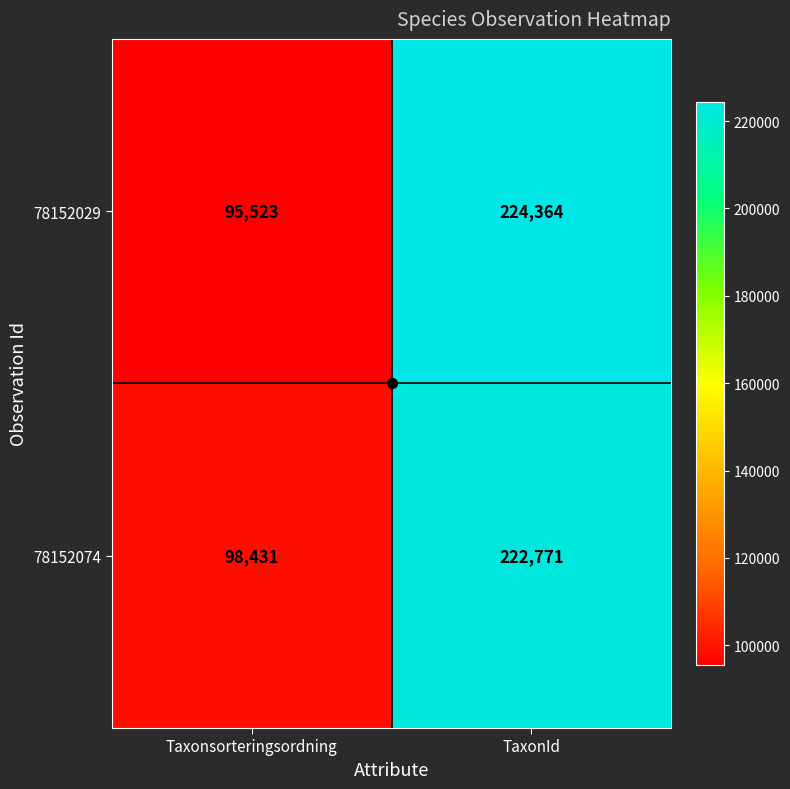

The 78152029 series shows 95523 at Taxonsorteringsordning. True or false?

True